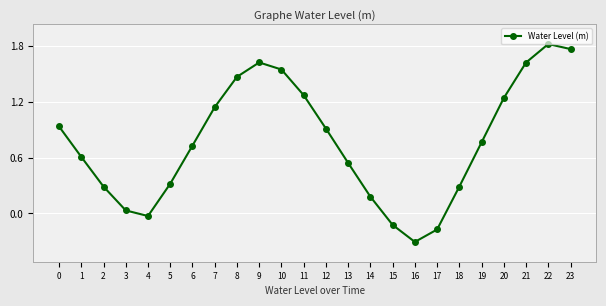

How many values are below zero?

4